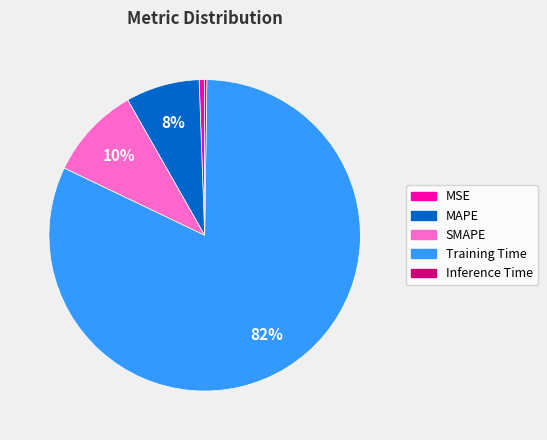

True or false: MSE accounts for 1% of the total.

True